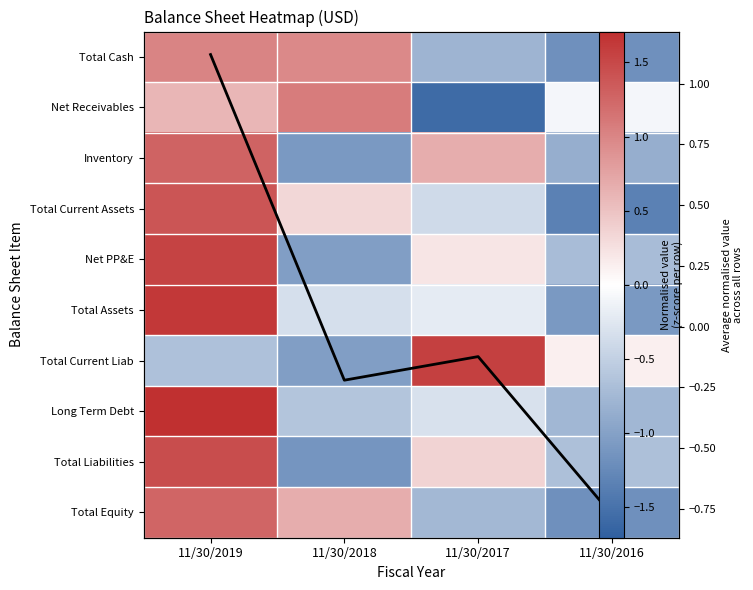

What is the total value across all series at 11/30/2016?

-8.5